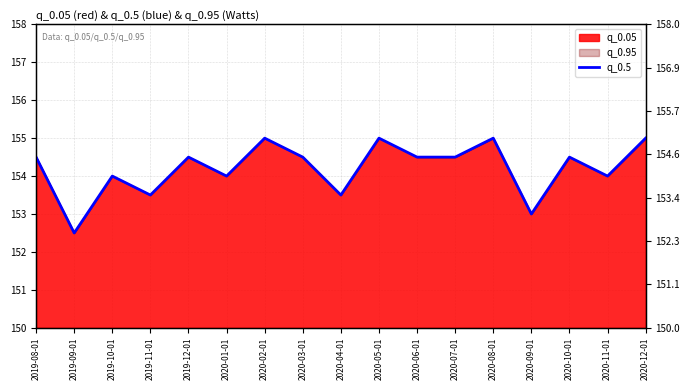

Which has a higher value, 2020-05-01 or 2020-01-01?

2020-05-01